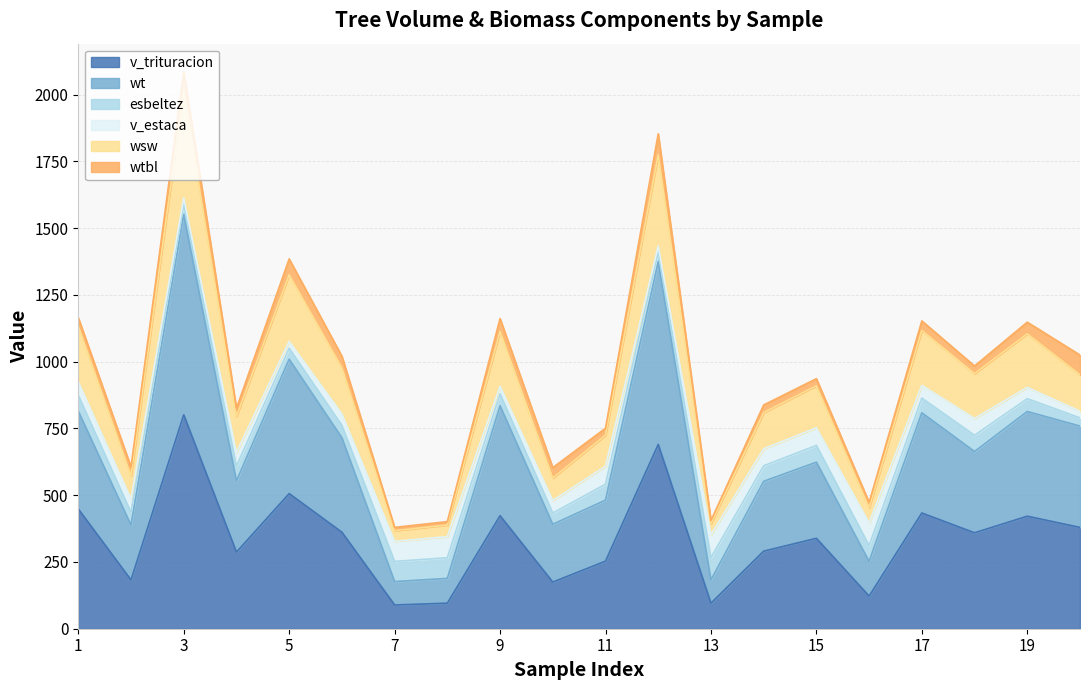

What is the value of the v_trituracion point at the 20th from the left?

379.5